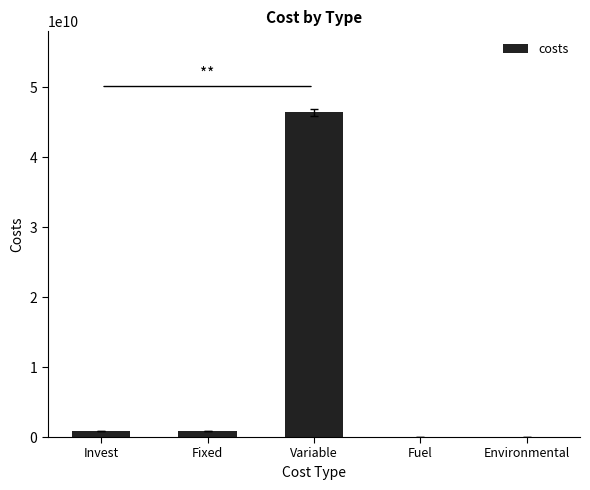

How many data points does each series have?

5